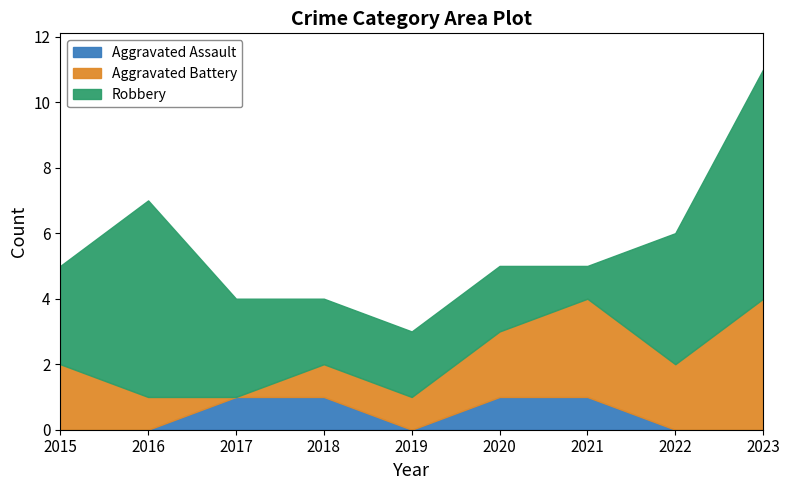

What is the total value across all series at 2018?

4